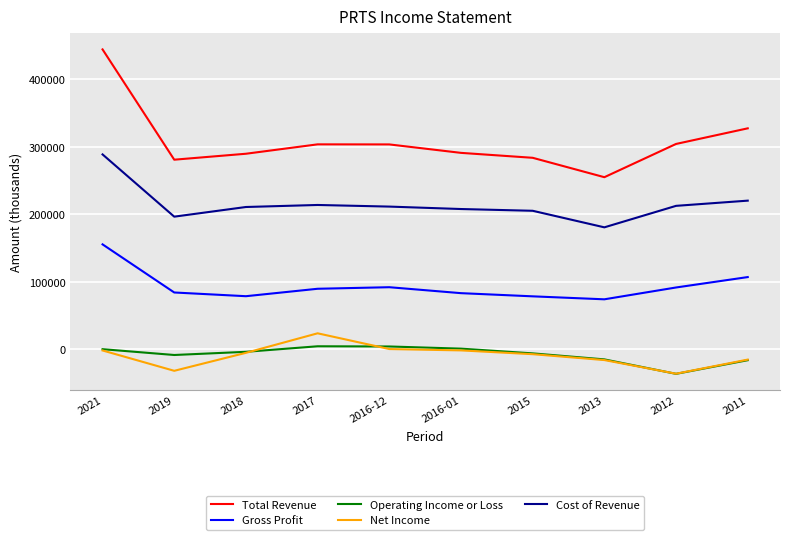

True or false: Gross Profit and Total Revenue intersect in this chart.

False